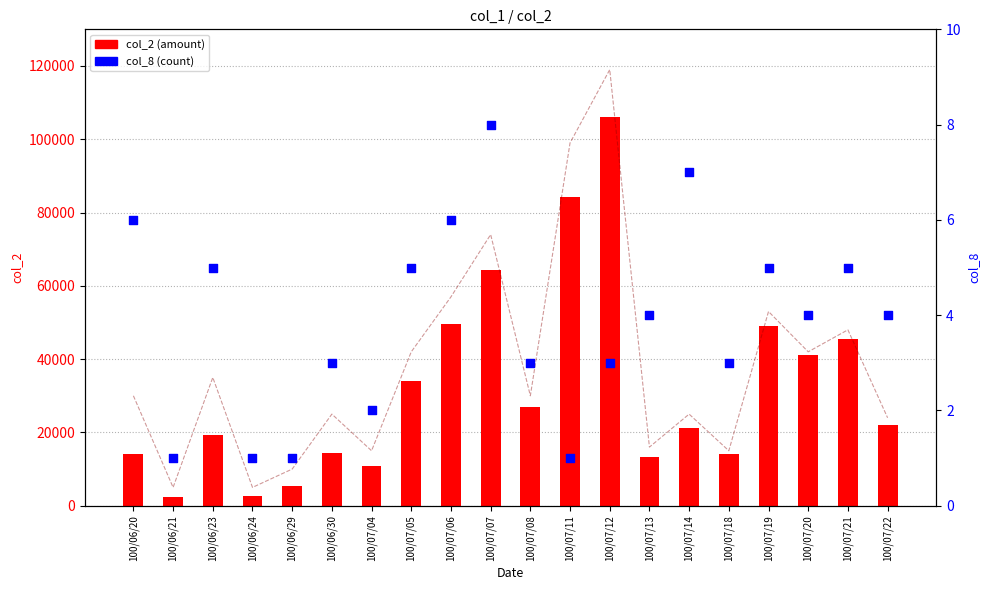

Which series contains the highest Y value?

col_1 (total)